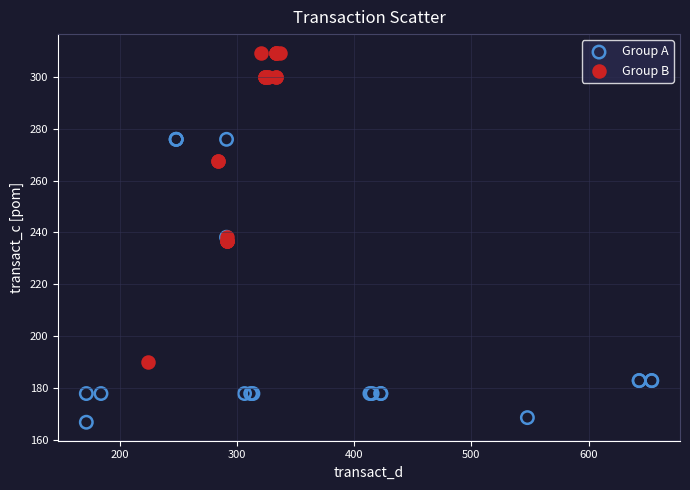

Which series reaches the maximum Y coordinate?

Group B